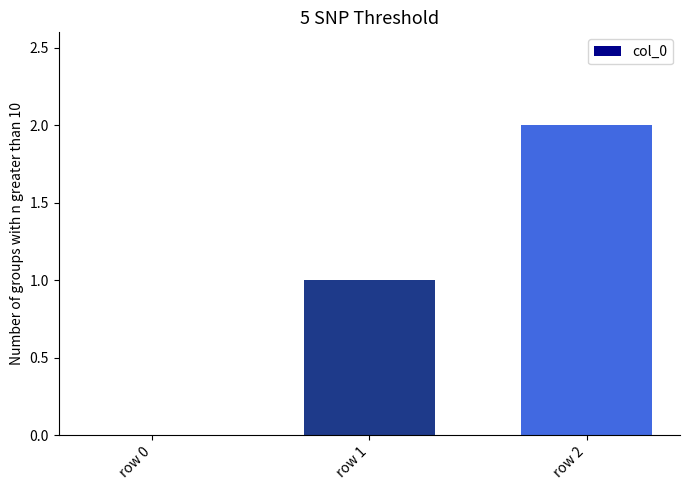

How many values are between 0 and 2?

3